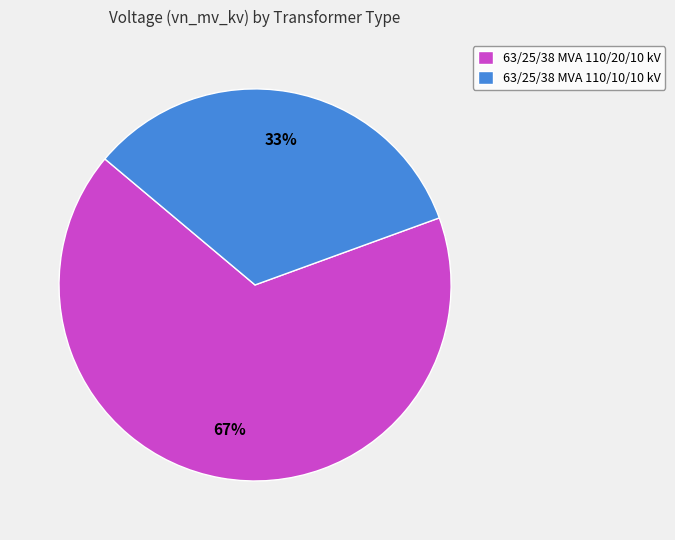

Approximately how many times larger is the value at 63/25/38 MVA 110/20/10 kV compared to 63/25/38 MVA 110/10/10 kV?

2.0